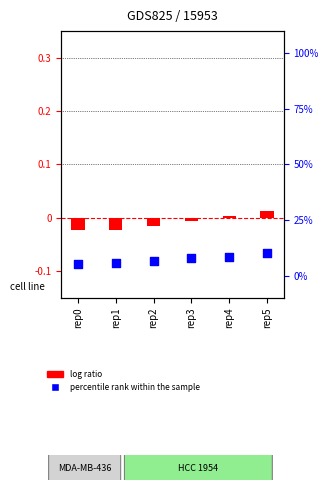

What is the total value across all series at rep1?

5.7